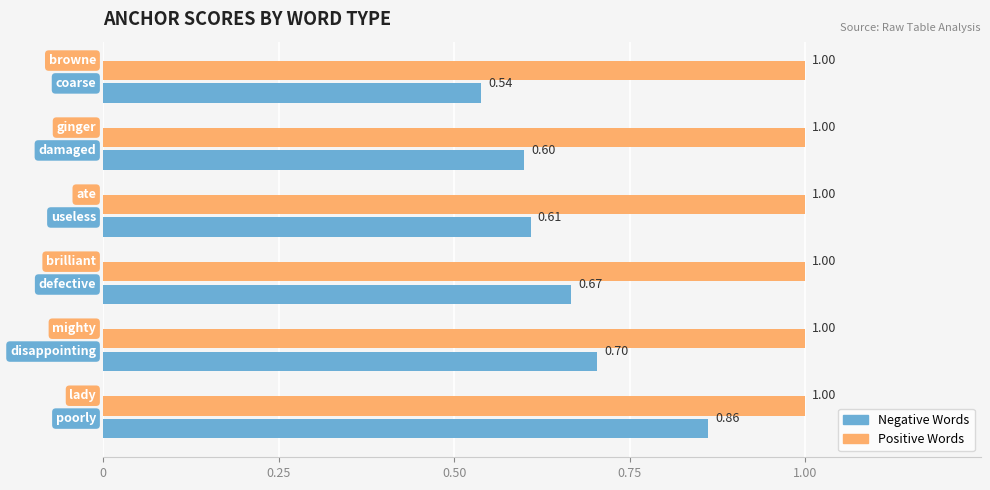

Which series has the widest spread of values?

Negative Words